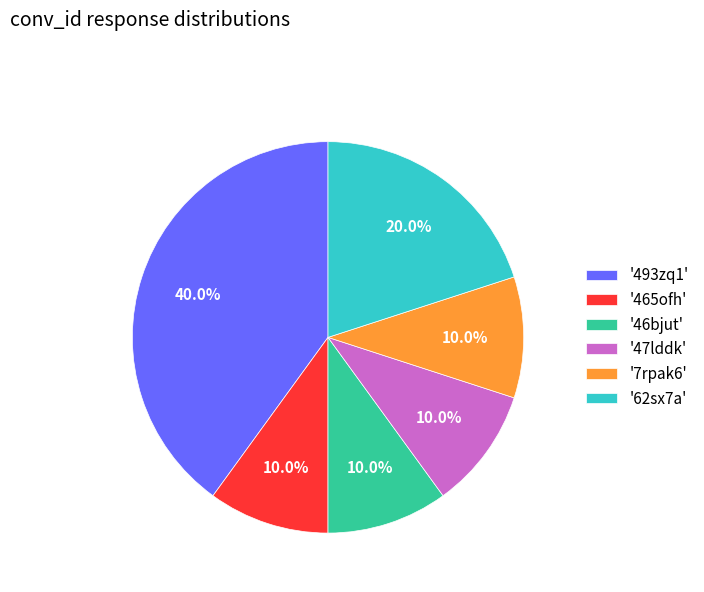

What is the largest slice in the pie chart?

'493zq1'